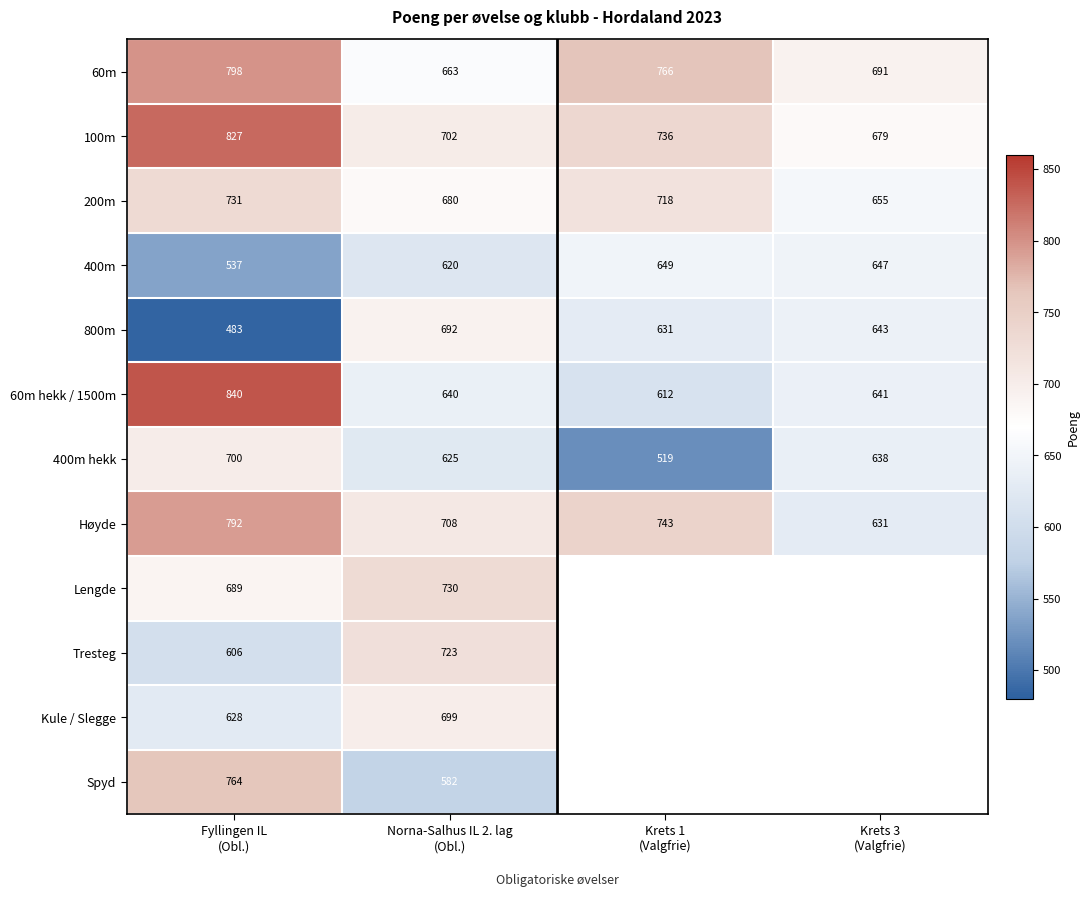

What is the sum of all 200m values?

2784.0